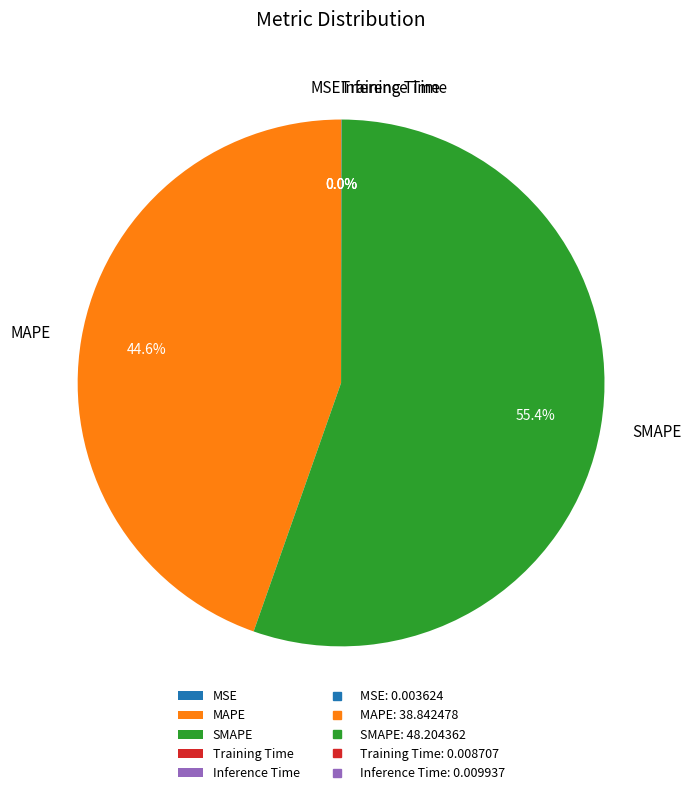

Does SMAPE represent more than half of the total?

Yes